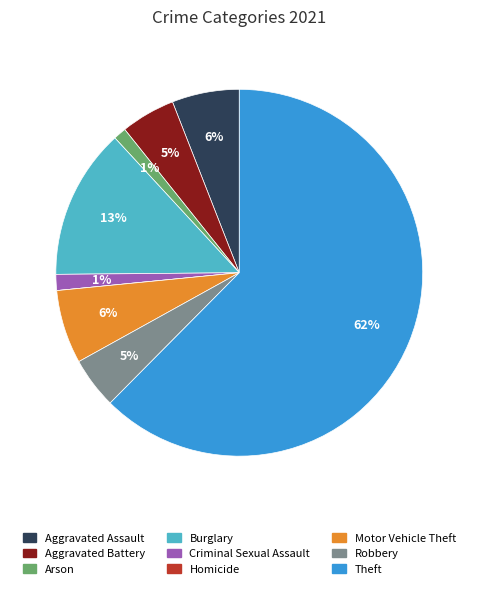

Approximately how many times larger is the value at Aggravated Battery compared to Aggravated Assault?

0.8